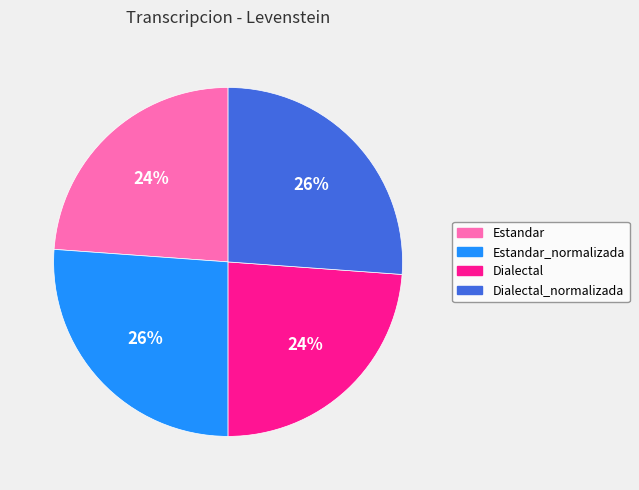

To the nearest percent, what is the average slice percentage?

25%